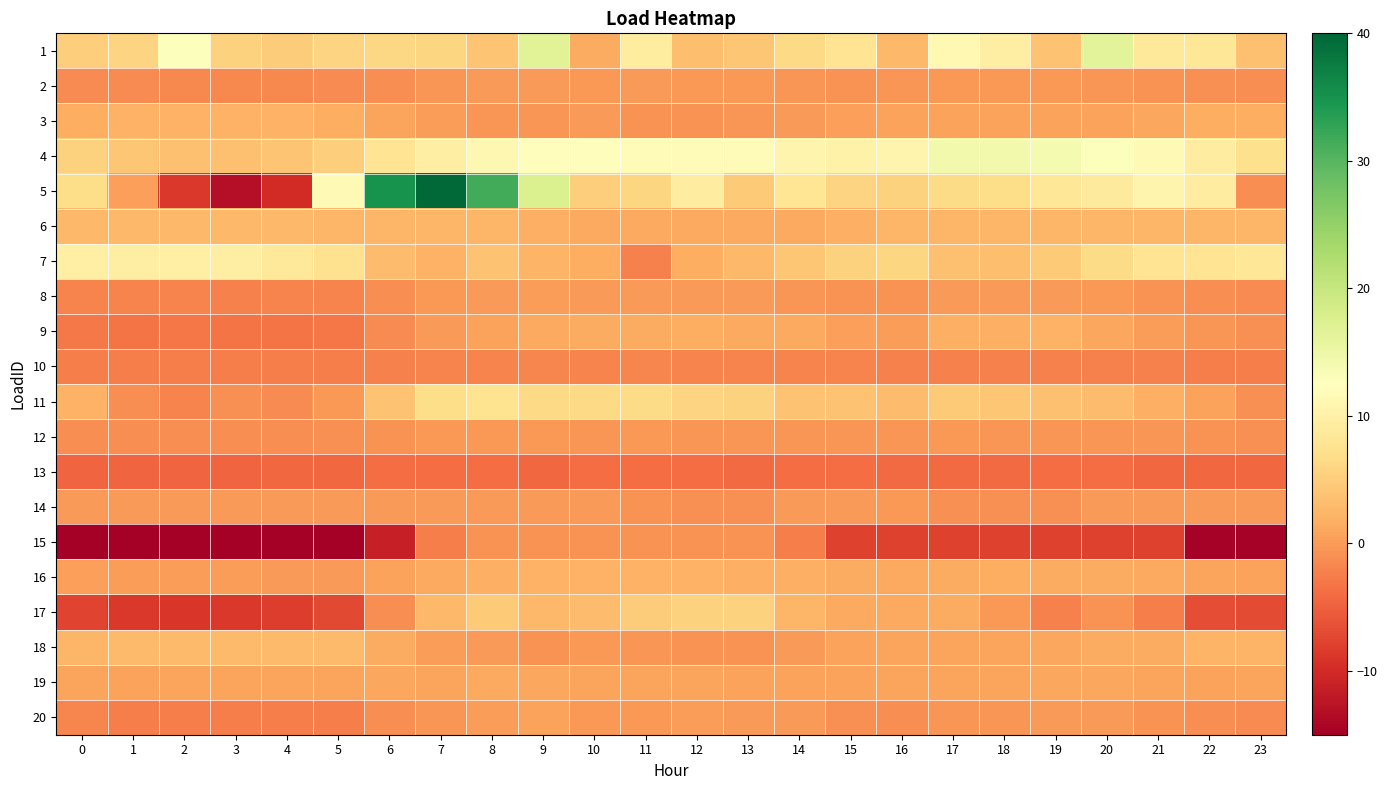

Which category has the highest value across all series?

7